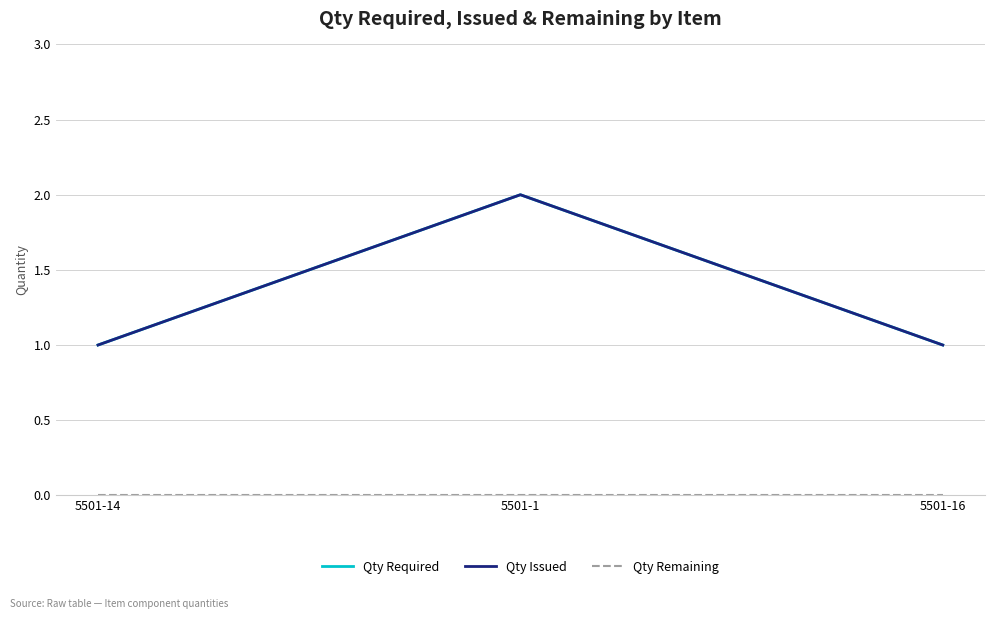

Which has a higher value, 5501-1 or 5501-14?

5501-1